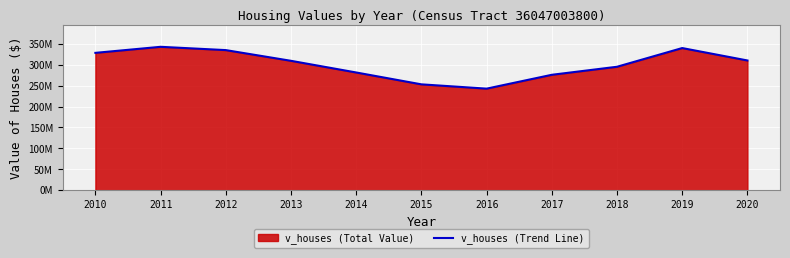

What is the difference between the second highest and second lowest values?

86798600